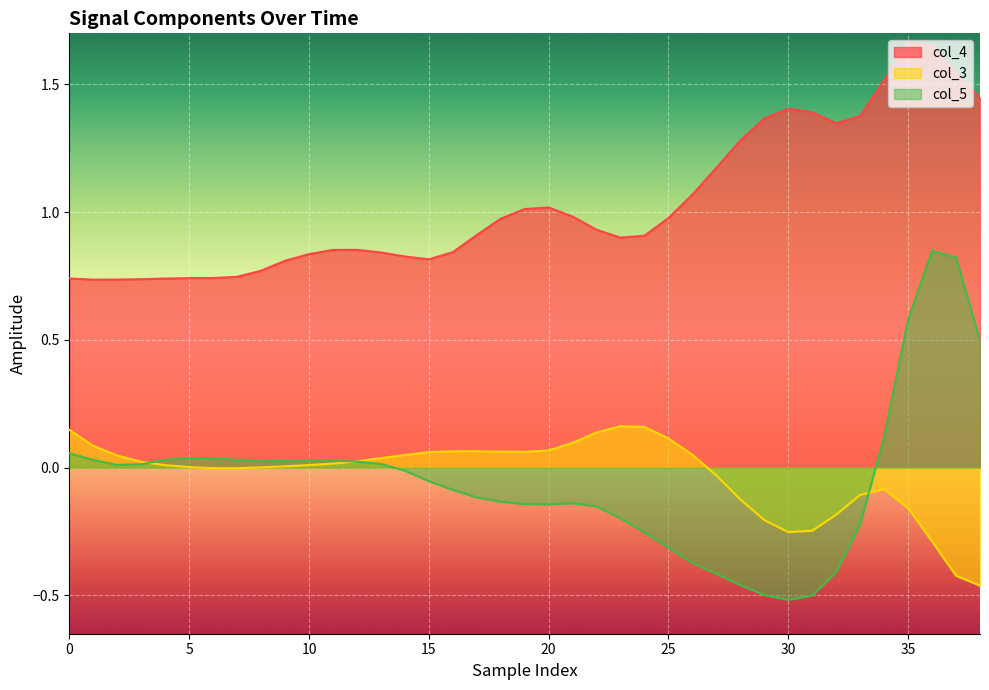

Which series has the largest range (max minus min)?

col_5